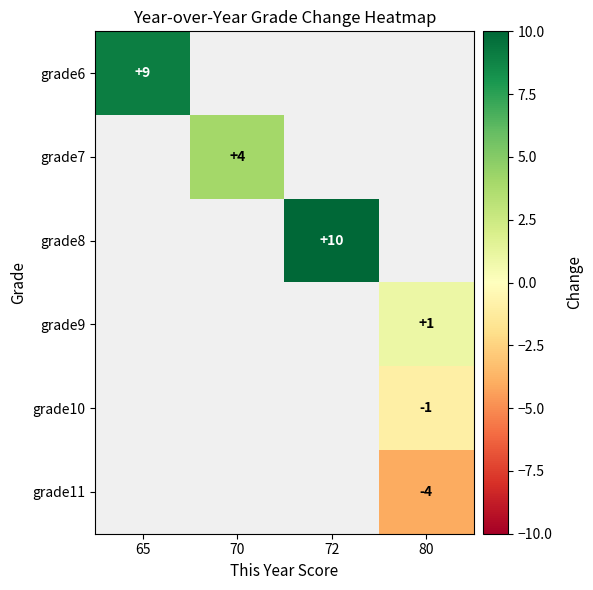

The value of grade9 at 80 is 1. True or false?

True